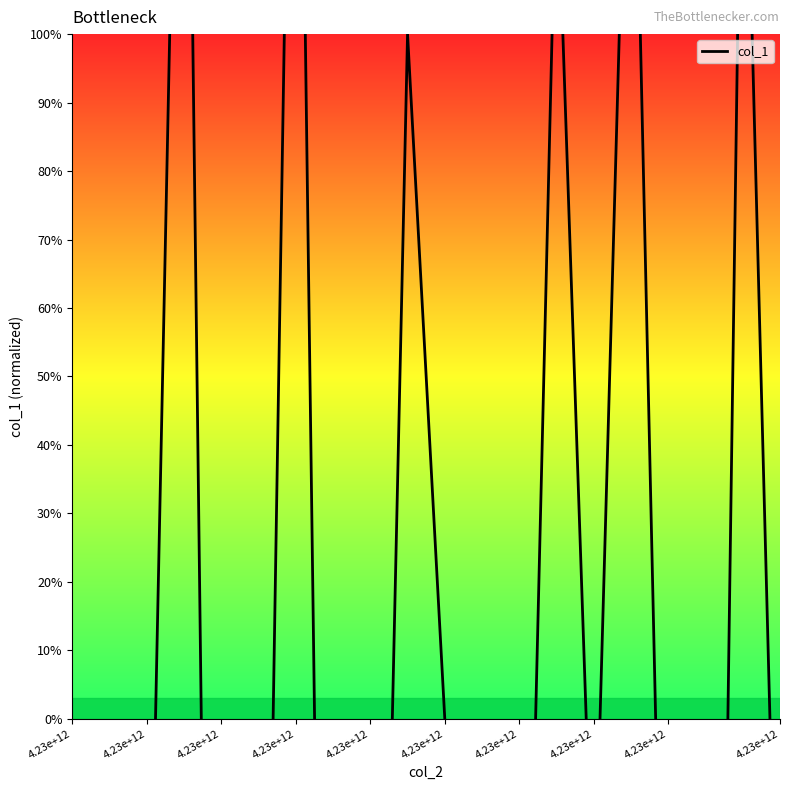

Does the chart have visible grid lines?

No